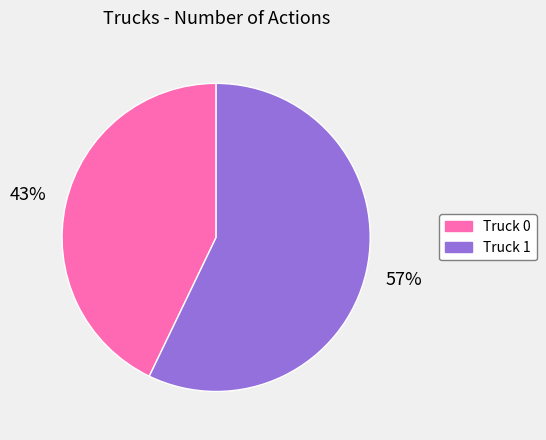

To the nearest percent, what percentage of the pie is Truck 1?

57%